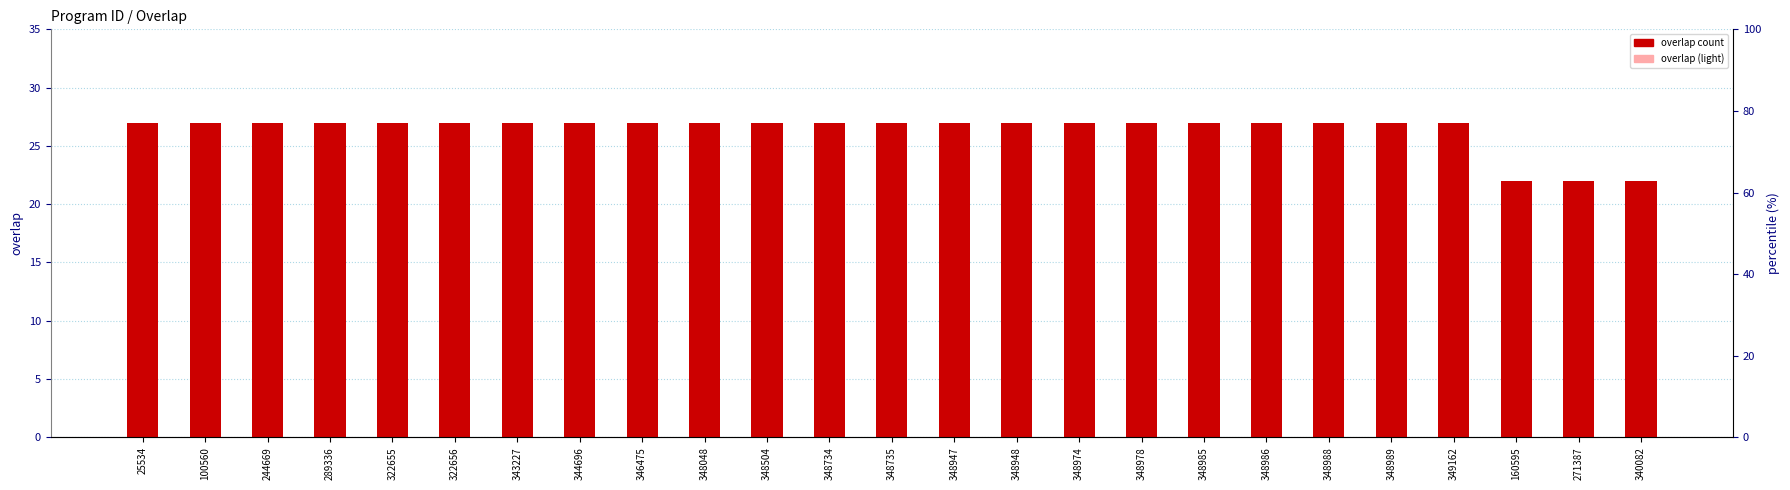

How many distinct data groups are displayed?

2